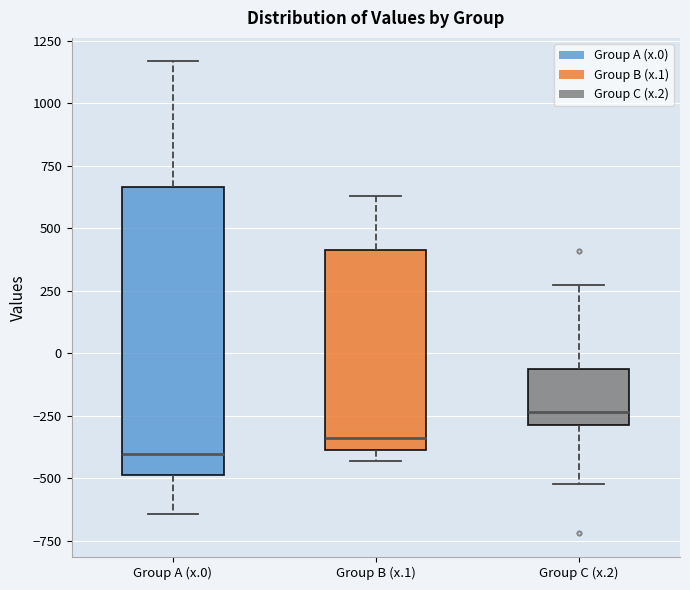

Where does the lower whisker of the box for Group C (x.2) end on the y-axis? The values are not printed on the chart, so give them approximately, as read against the axis.

-500